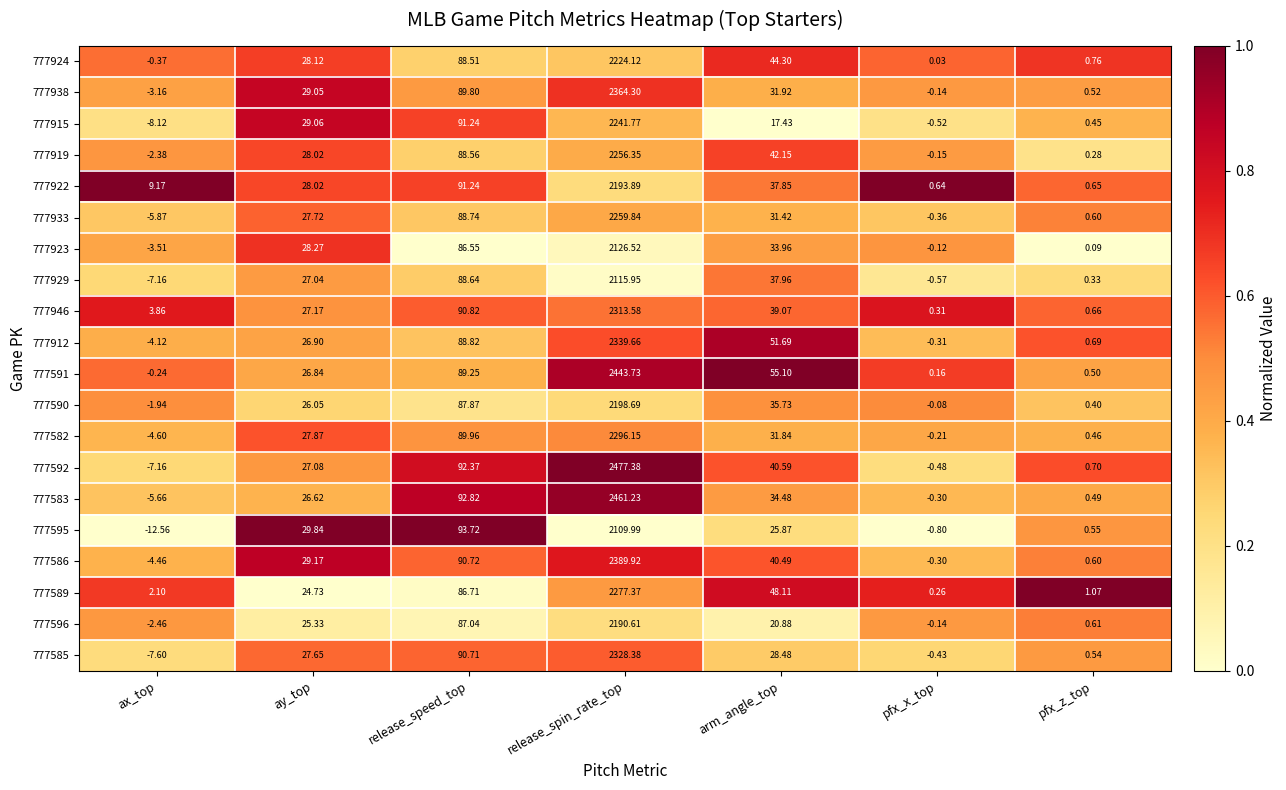

At which label is 777919 closest to 1126?

release_speed_top